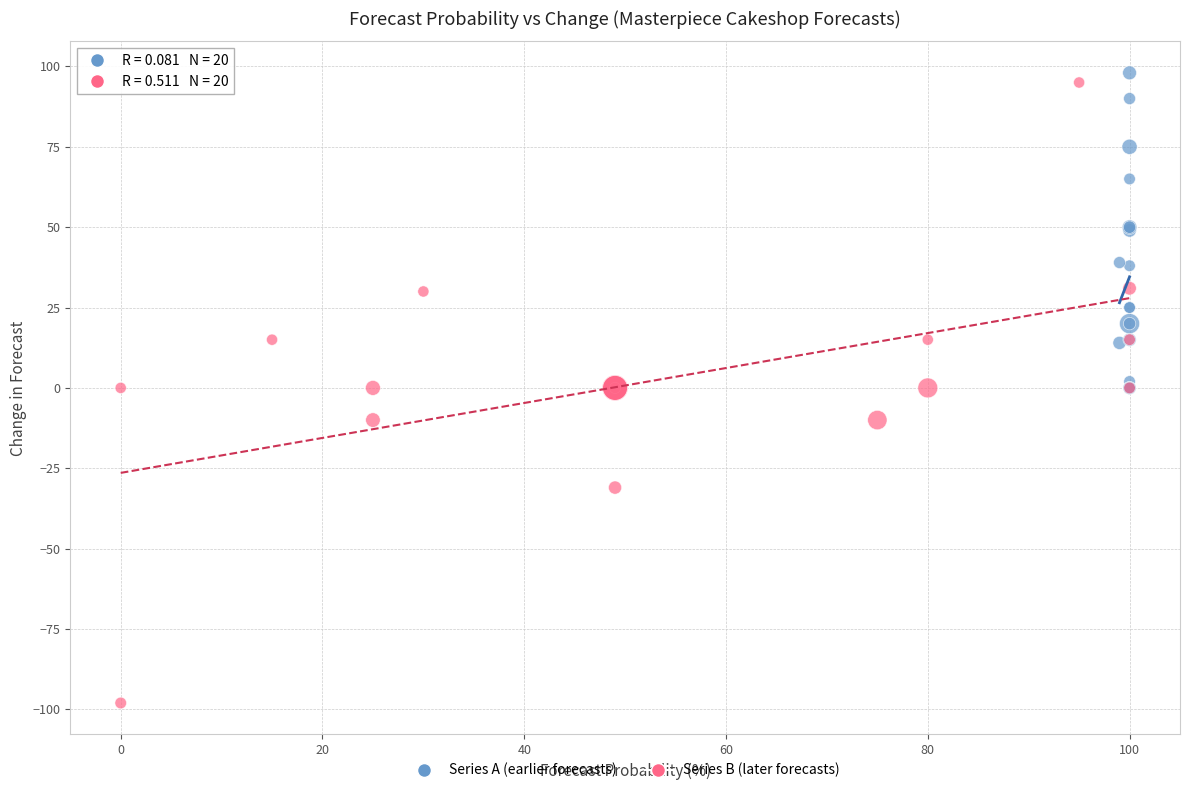

Which series has the largest Y range (max minus min)?

Series B (later forecasts)